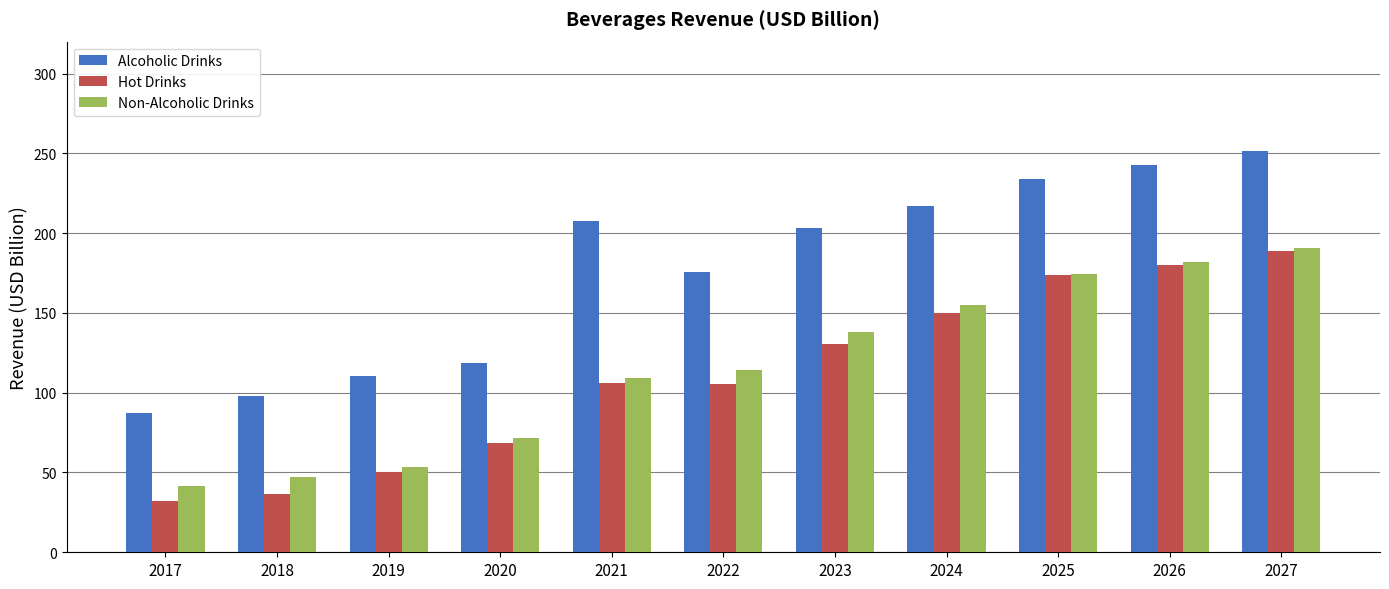

How many bars are there in each group?

3